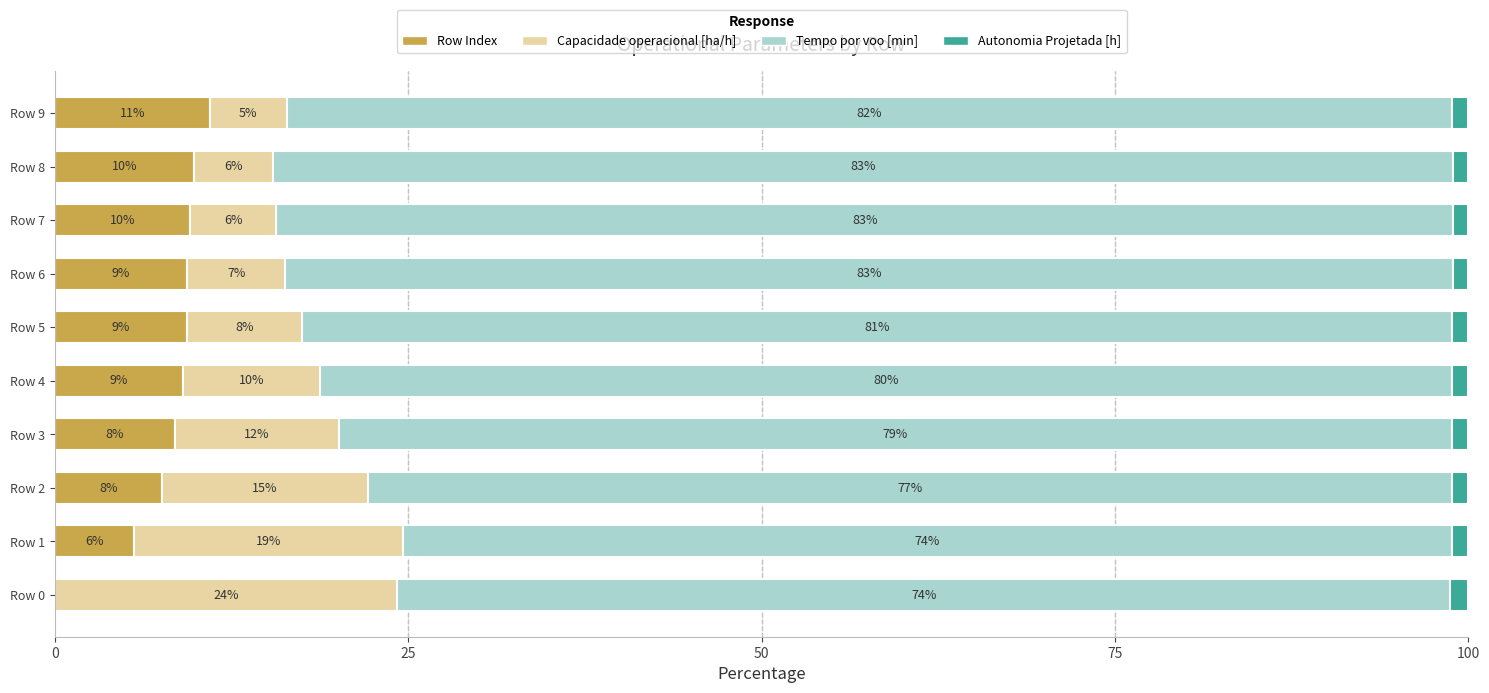

What are all the series names shown in the legend?

Row Index, Capacidade operacional [ha/h], Tempo por voo [min], Autonomia Projetada [h]